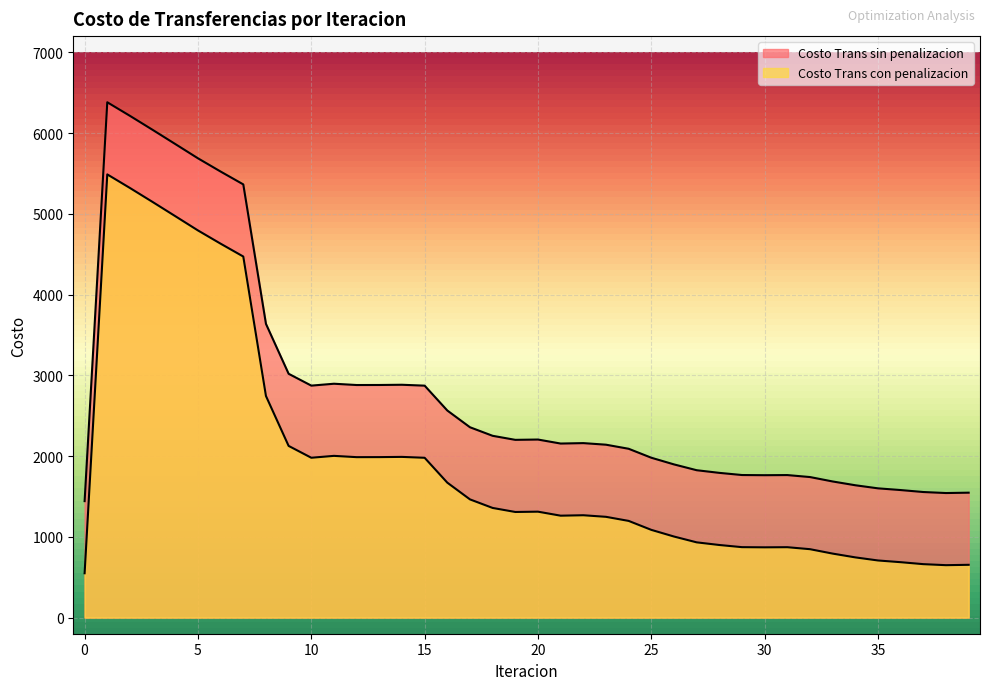

What is the spread (max minus min) of values at 7?

893.2